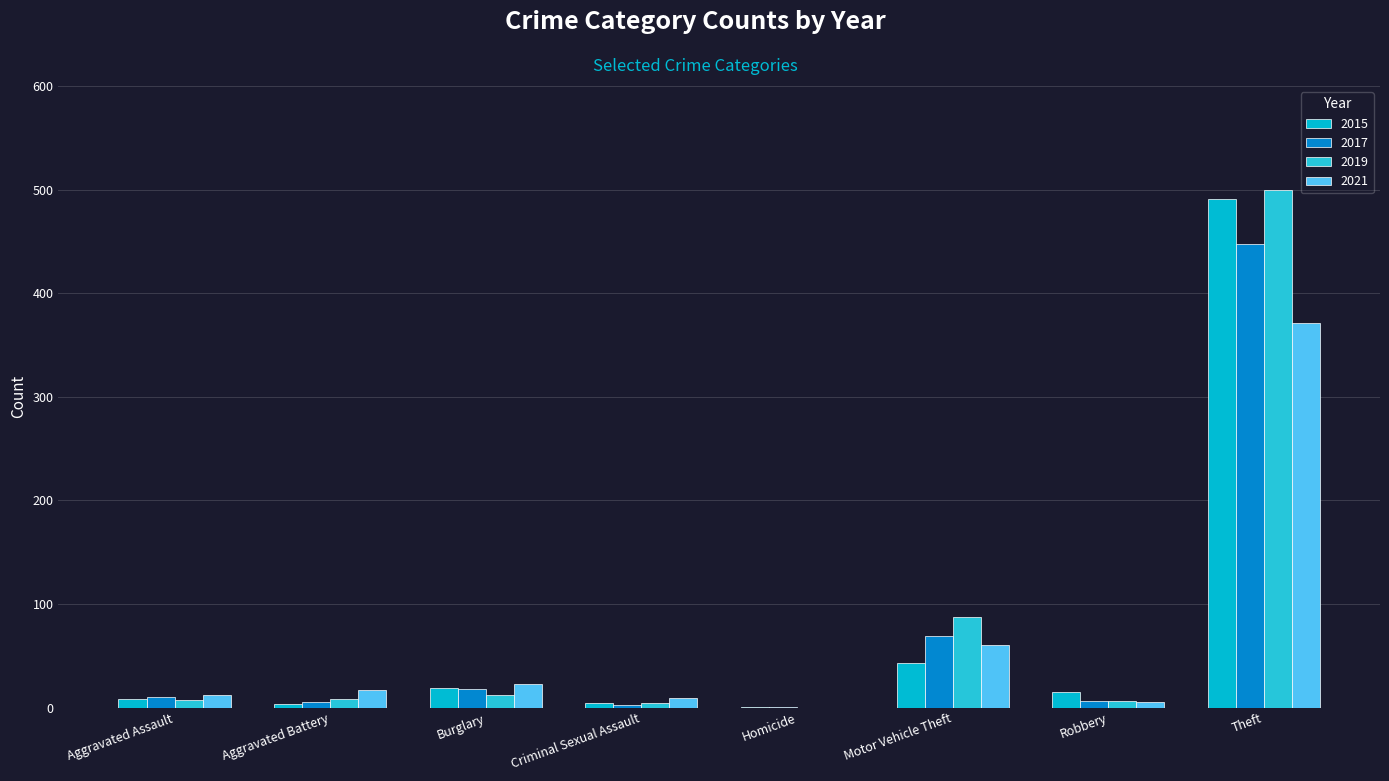

What is the total value across all series at Aggravated Assault?

37